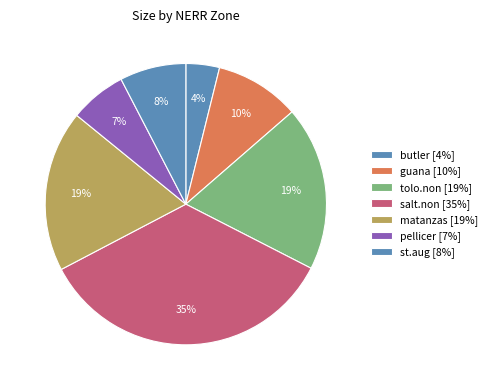

Count the number of slices in the pie.

7